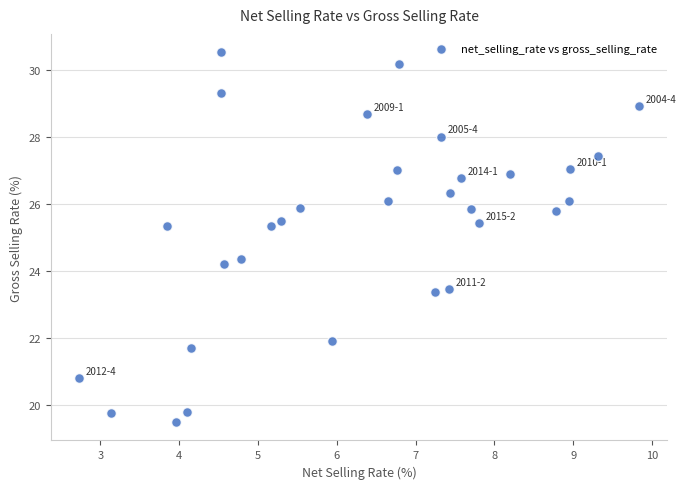

What is the range of Y values (max minus min)?

11.0